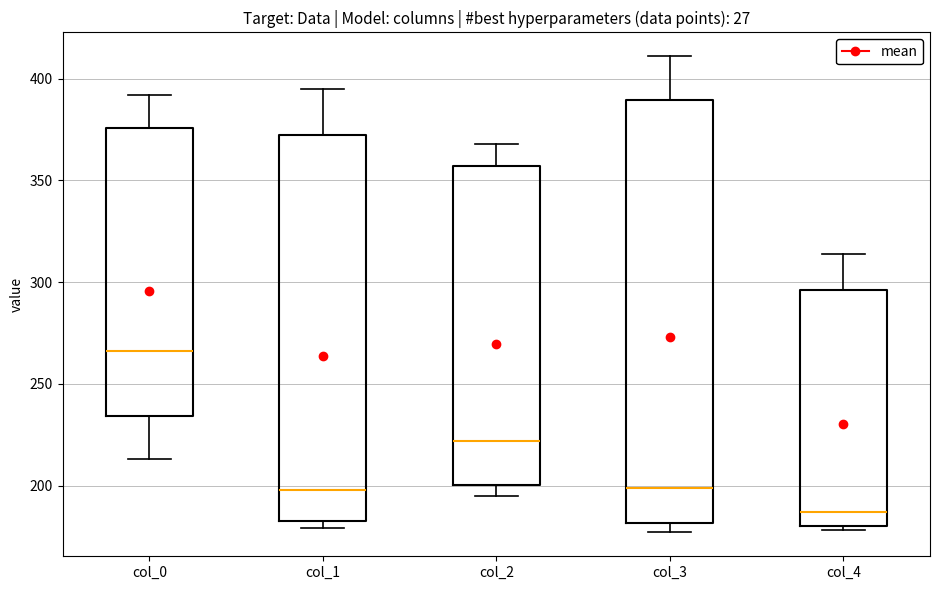

Reading left to right, read every box against the y-axis: the position of its median line, the range the box covers, and the ends of its whiskers. The values are not printed on the chart, so give them approximately, as read against the axis.

col_0: median 265, box 235 to 375, whiskers 215 to 390
col_1: median 200, box 185 to 375, whiskers 180 to 395
col_2: median 220, box 200 to 355, whiskers 195 to 370
col_3: median 200, box 180 to 390, whiskers 175 to 410
col_4: median 185, box 180 to 295, whiskers 180 (just below the box's lower edge) to 315